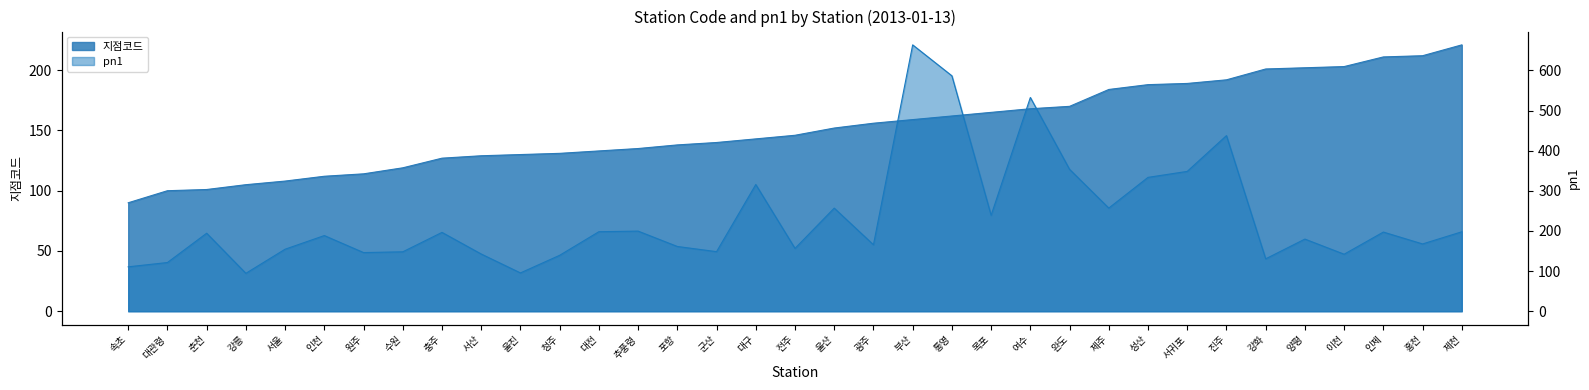

The 지점코드 series shows 316.9 at 강화. True or false?

False